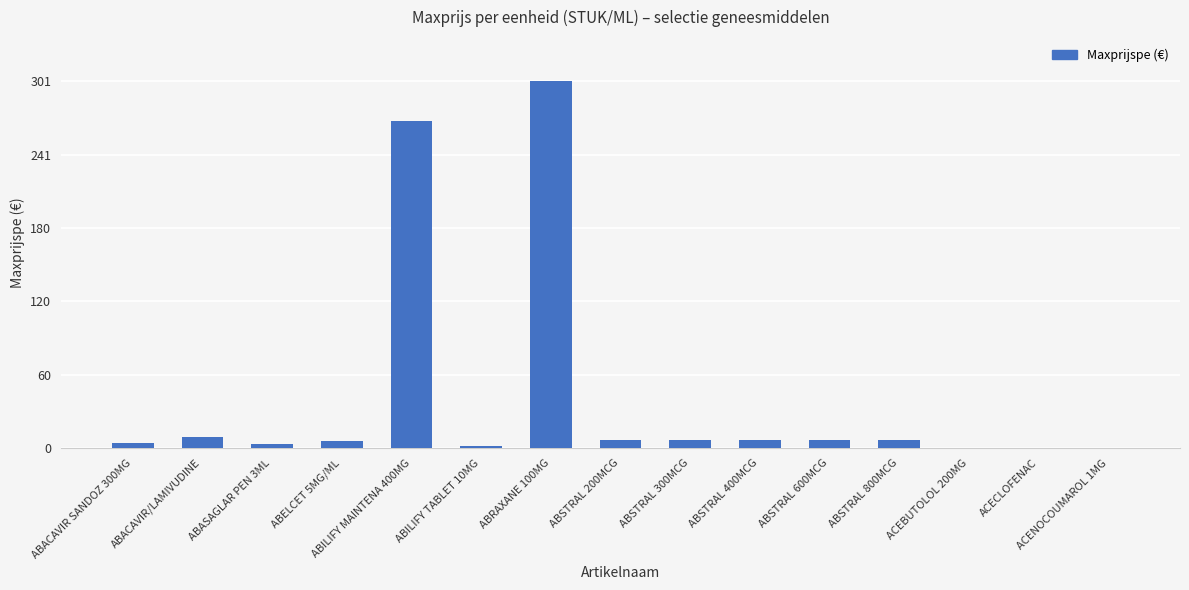

What is the change in value from ABILIFY MAINTENA 400MG to ABRAXANE 100MG?

+32.9